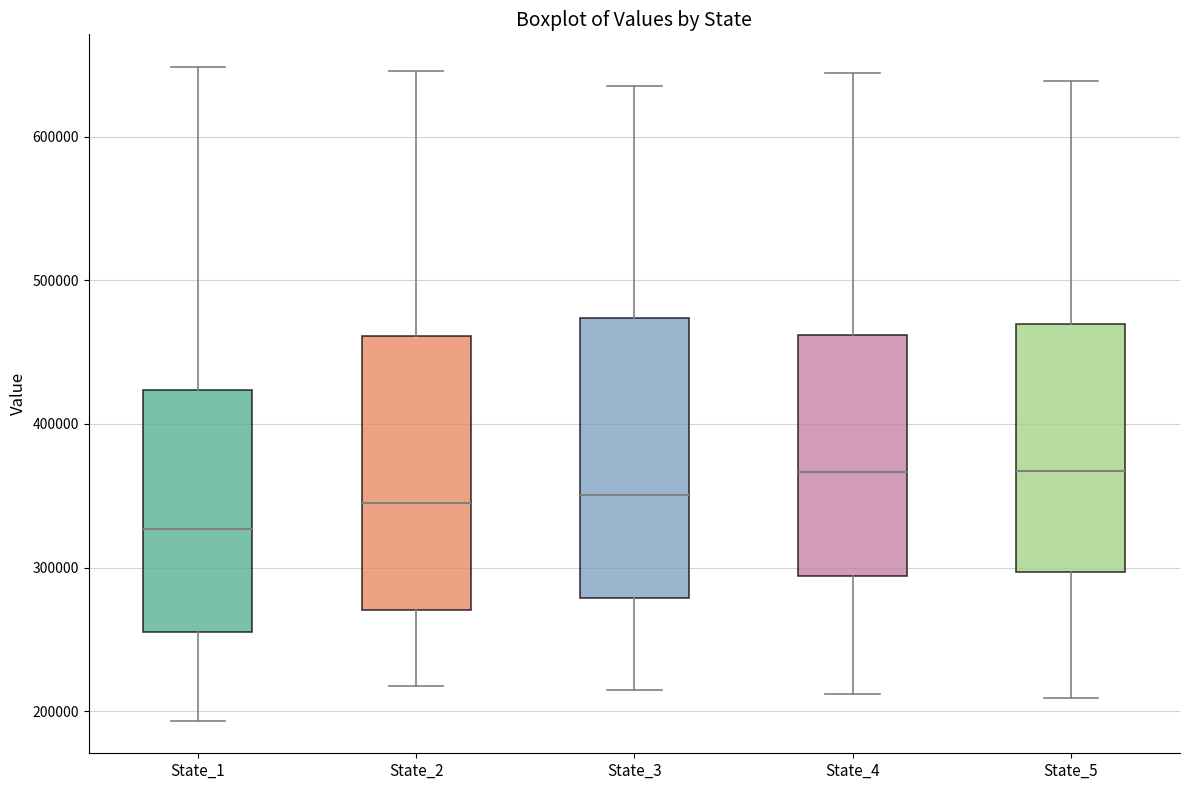

Reading left to right, transcribe this box plot: for each box, give where its median line is, the range the box spans, and where its two whiskers end, as read against the y-axis. The values are not printed on the chart, so give them approximately, as read against the axis.

State_1: median 330000, box 260000 to 420000, whiskers 190000 to 650000
State_2: median 340000, box 270000 to 460000, whiskers 220000 to 650000
State_3: median 350000, box 280000 to 470000, whiskers 210000 to 640000
State_4: median 370000, box 290000 to 460000, whiskers 210000 to 640000
State_5: median 370000, box 300000 to 470000, whiskers 210000 to 640000